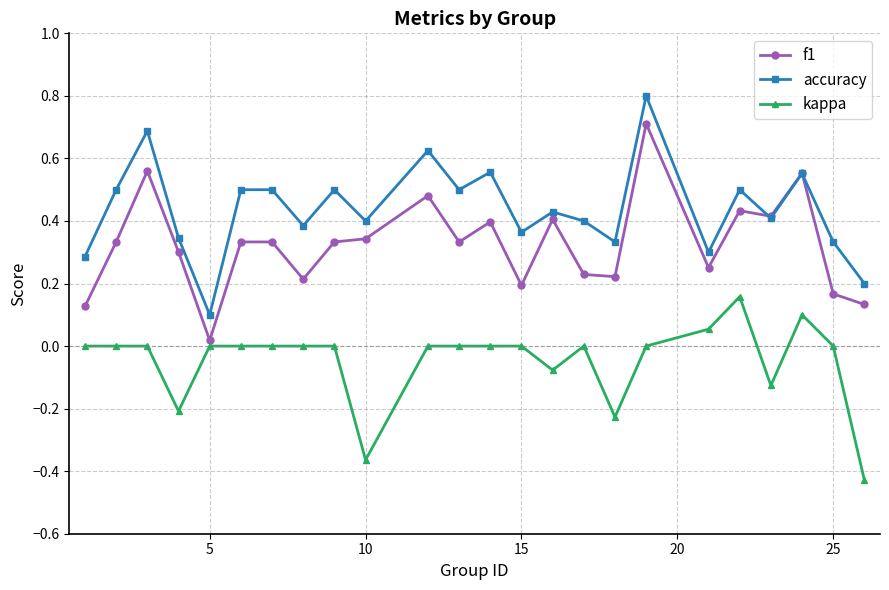

What is the highest value of the accuracy series?

0.8